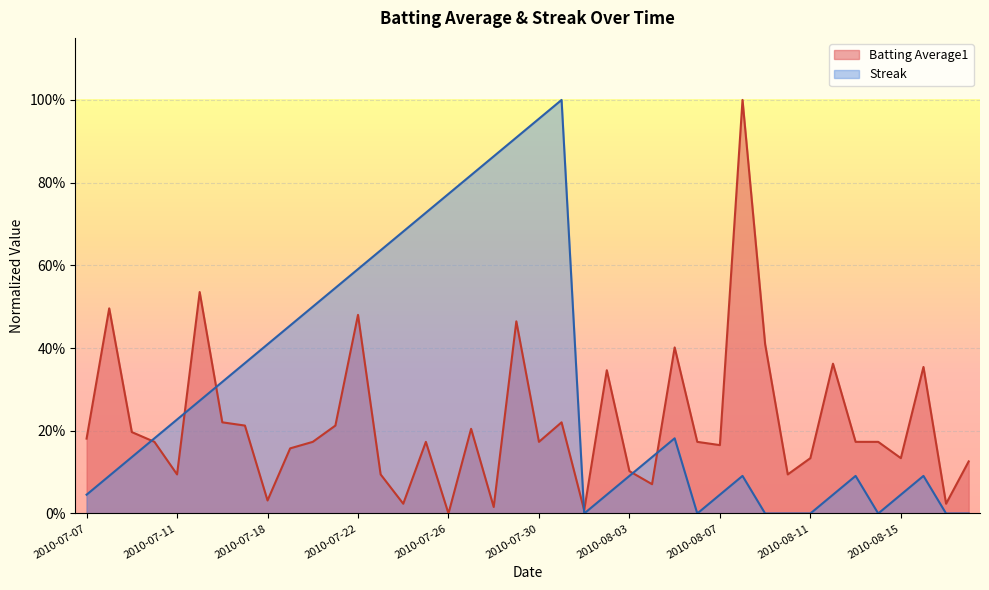

How many distinct data groups are displayed?

2